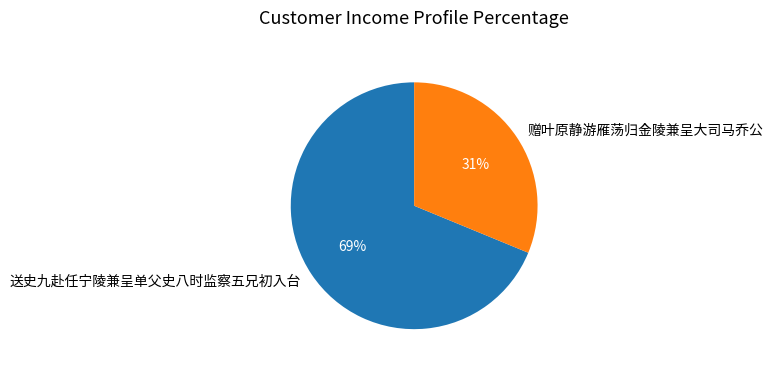

To the nearest percent, what is the difference between the largest and smallest slice percentages?

38%